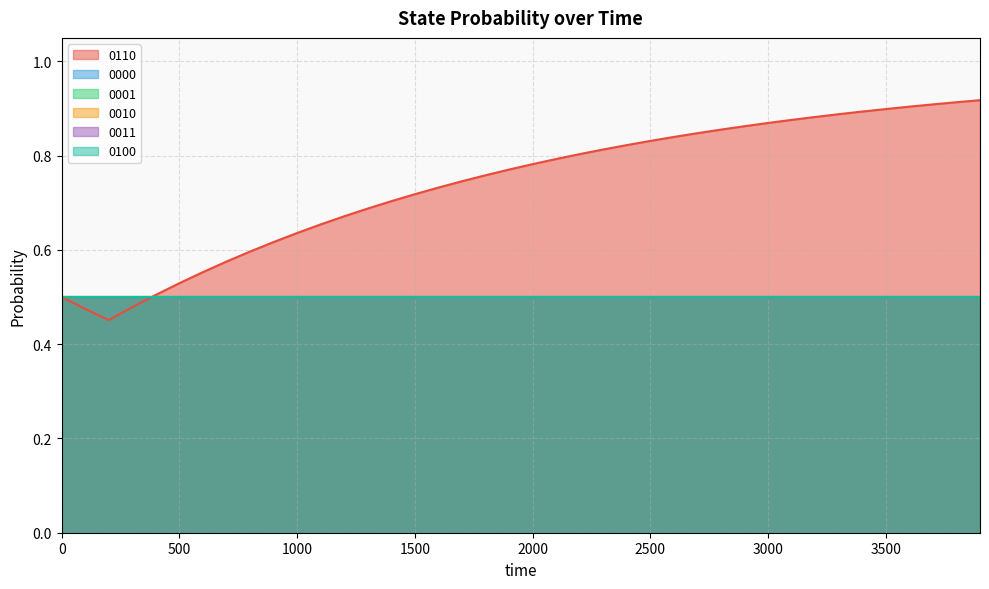

Reading right to left, list all the values displayed in this chart.

0110: 0.9	0.9	0.9	0.9	0.9	0.9	0.9	0.9	0.9	0.9	0.9	0.9	0.8	0.8	0.8	0.8	0.8	0.8	0.8	0.8	0.8	0.8	0.7	0.7	0.7	0.7	0.7	0.7	0.7	0.6	0.6	0.6	0.6	0.6	0.5	0.5	0.5	0.5	0.5	0.5
0000: 0.5	0.5	0.5	0.5	0.5	0.5	0.5	0.5	0.5	0.5	0.5	0.5	0.5	0.5	0.5	0.5	0.5	0.5	0.5	0.5	0.5	0.5	0.5	0.5	0.5	0.5	0.5	0.5	0.5	0.5	0.5	0.5	0.5	0.5	0.5	0.5	0.5	0.5	0.5	0.5
0001: 0.5	0.5	0.5	0.5	0.5	0.5	0.5	0.5	0.5	0.5	0.5	0.5	0.5	0.5	0.5	0.5	0.5	0.5	0.5	0.5	0.5	0.5	0.5	0.5	0.5	0.5	0.5	0.5	0.5	0.5	0.5	0.5	0.5	0.5	0.5	0.5	0.5	0.5	0.5	0.5
0010: 0.5	0.5	0.5	0.5	0.5	0.5	0.5	0.5	0.5	0.5	0.5	0.5	0.5	0.5	0.5	0.5	0.5	0.5	0.5	0.5	0.5	0.5	0.5	0.5	0.5	0.5	0.5	0.5	0.5	0.5	0.5	0.5	0.5	0.5	0.5	0.5	0.5	0.5	0.5	0.5
0011: 0.5	0.5	0.5	0.5	0.5	0.5	0.5	0.5	0.5	0.5	0.5	0.5	0.5	0.5	0.5	0.5	0.5	0.5	0.5	0.5	0.5	0.5	0.5	0.5	0.5	0.5	0.5	0.5	0.5	0.5	0.5	0.5	0.5	0.5	0.5	0.5	0.5	0.5	0.5	0.5
0100: 0.5	0.5	0.5	0.5	0.5	0.5	0.5	0.5	0.5	0.5	0.5	0.5	0.5	0.5	0.5	0.5	0.5	0.5	0.5	0.5	0.5	0.5	0.5	0.5	0.5	0.5	0.5	0.5	0.5	0.5	0.5	0.5	0.5	0.5	0.5	0.5	0.5	0.5	0.5	0.5